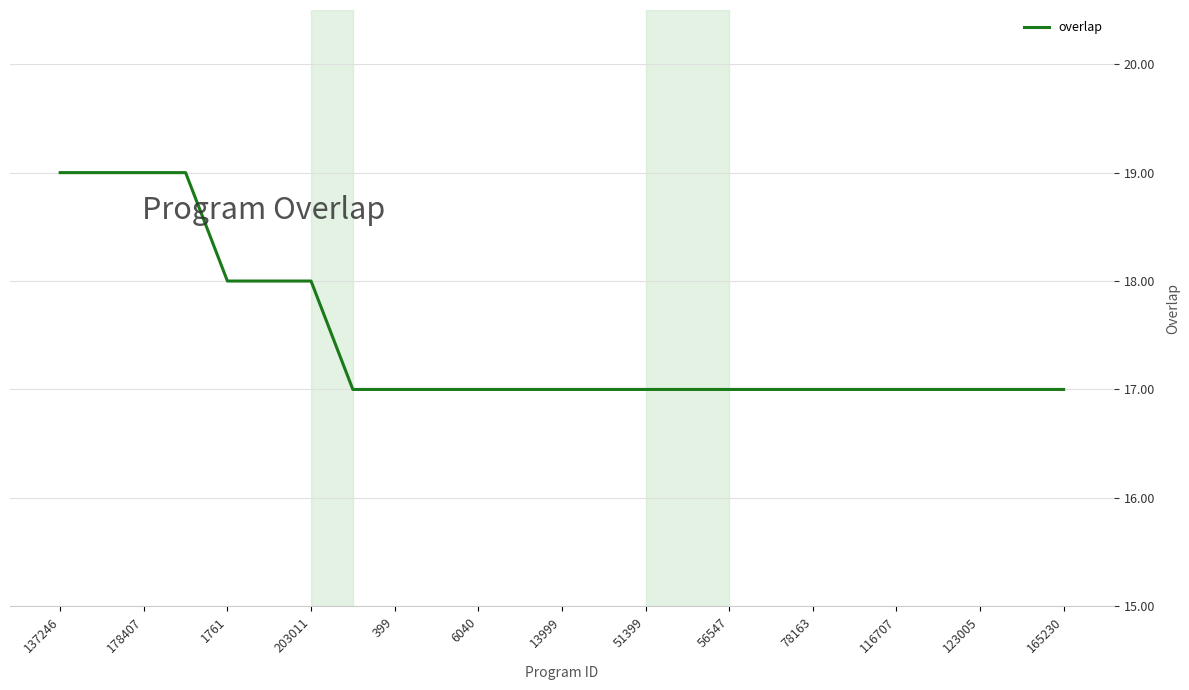

What is the greatest value displayed?

19